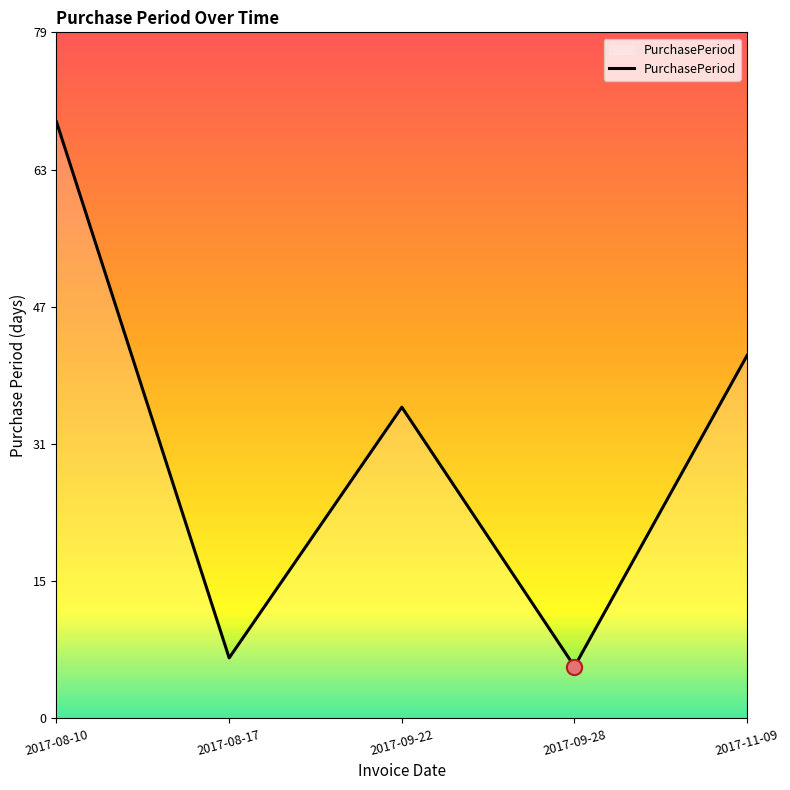

What is the change in value from 2017-09-28 to 2017-11-09?

+36